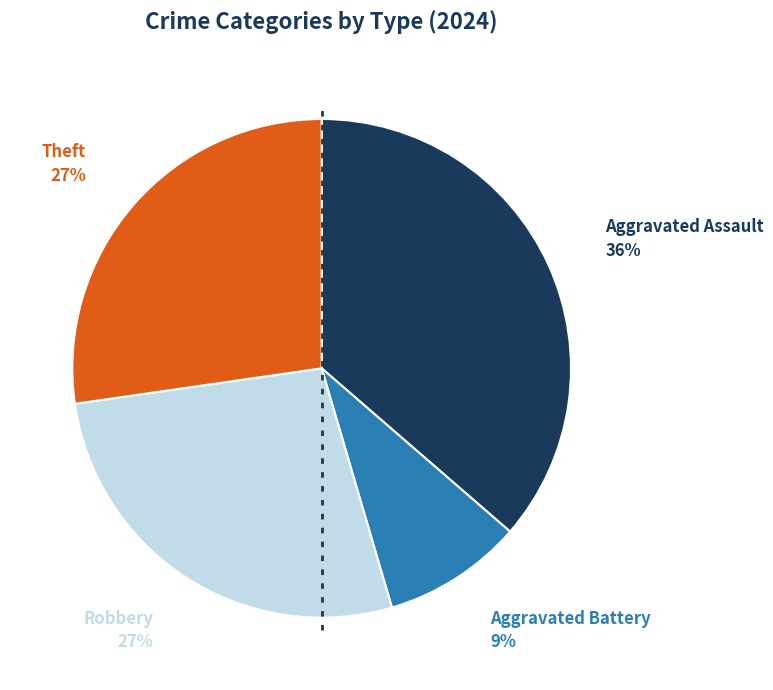

To the nearest percent, what is the average slice percentage?

25%